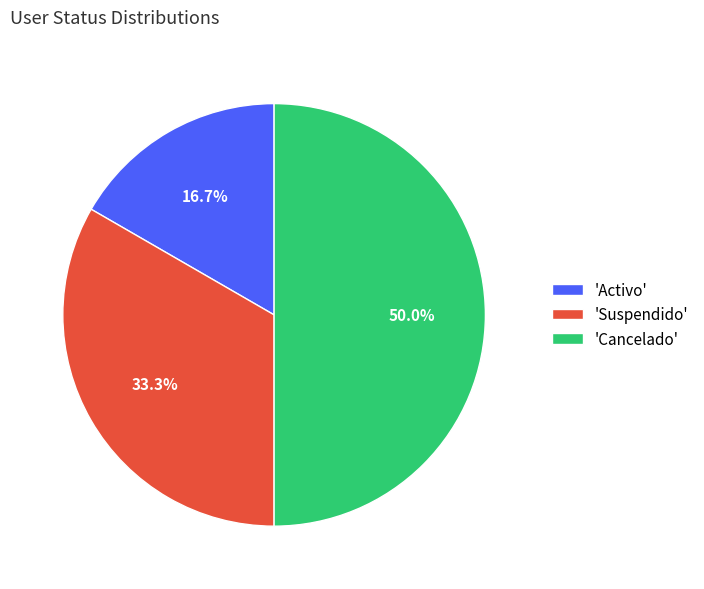

Approximately how many times larger is the value at 'Activo' compared to 'Suspendido'?

0.5